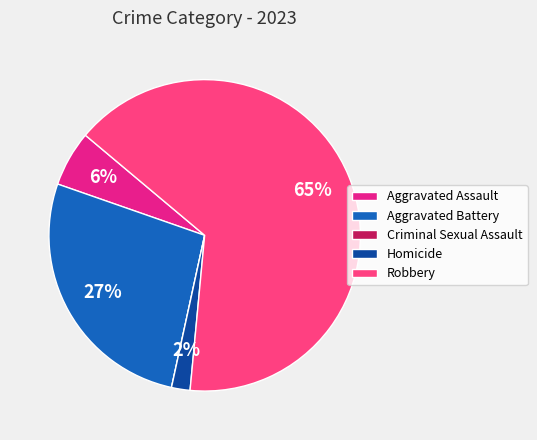

True or false: Robbery accounts for 65% of the total.

True